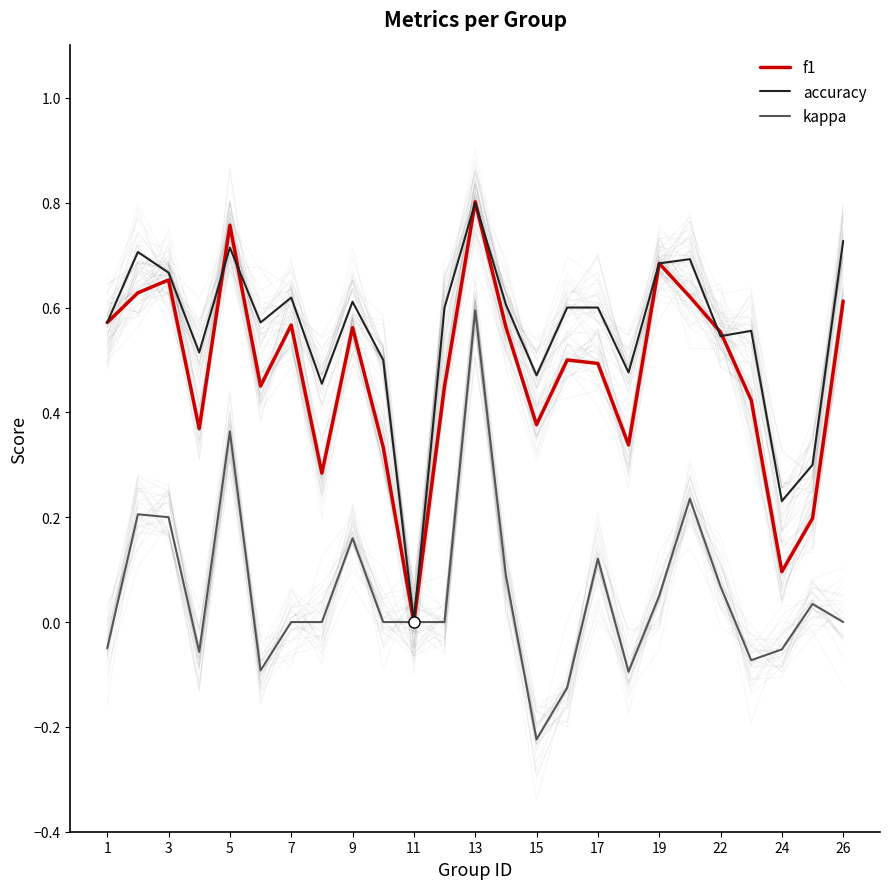

True or false: accuracy and kappa intersect in this chart.

False